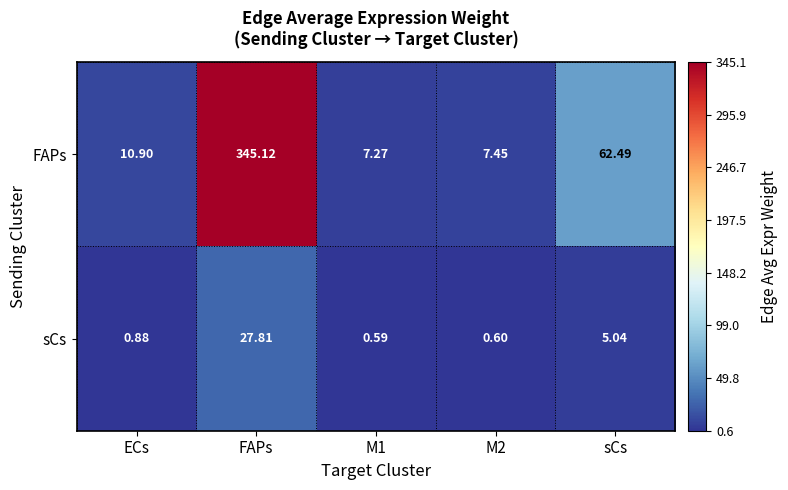

At which category is the sum across all series the highest?

FAPs